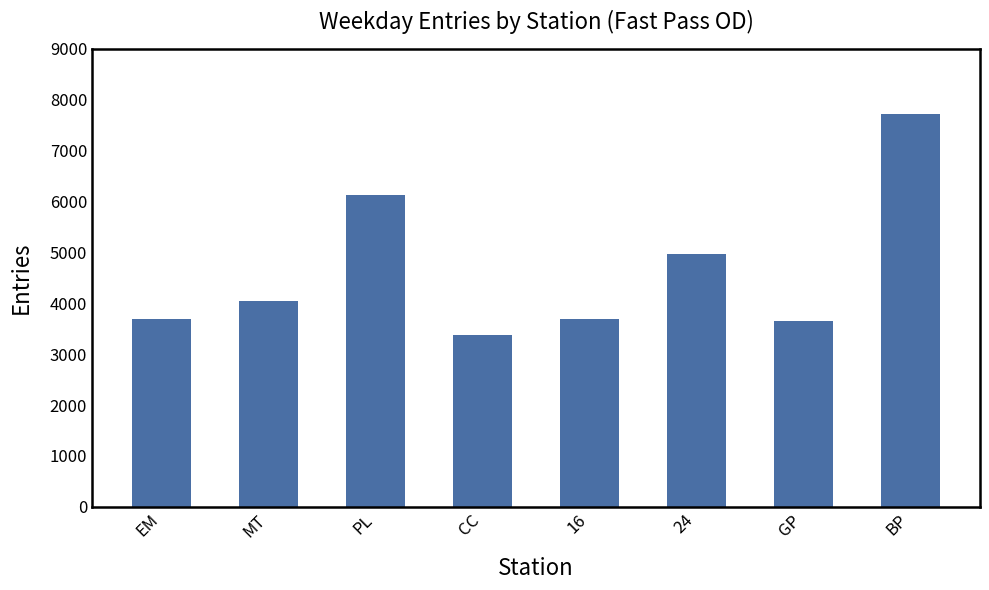

What is the label of the 1st bar from the left?

EM